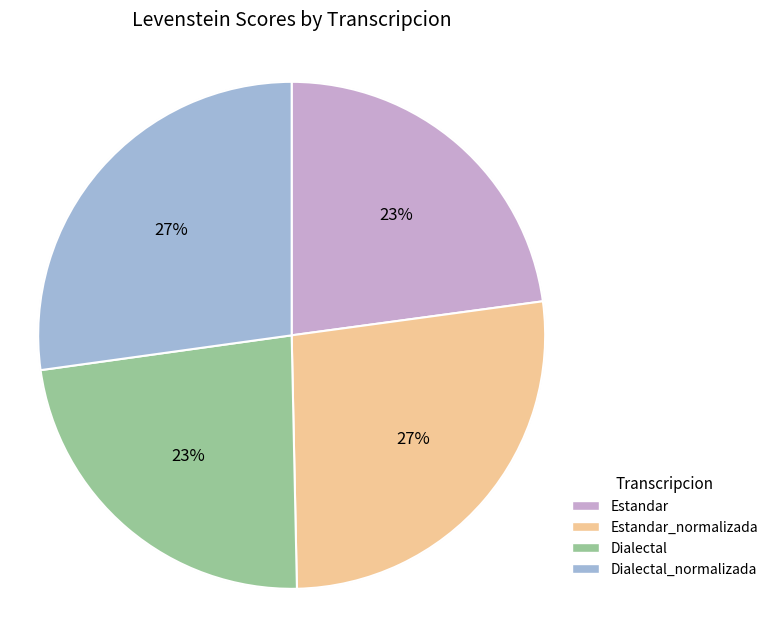

Count the number of slices in the pie.

4